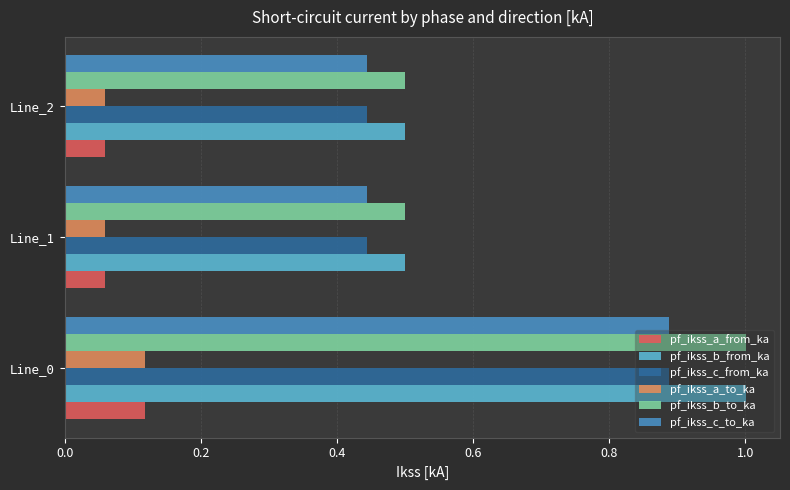

Is it true that pf_ikss_b_to_ka equals 1.0 at Line_0?

True